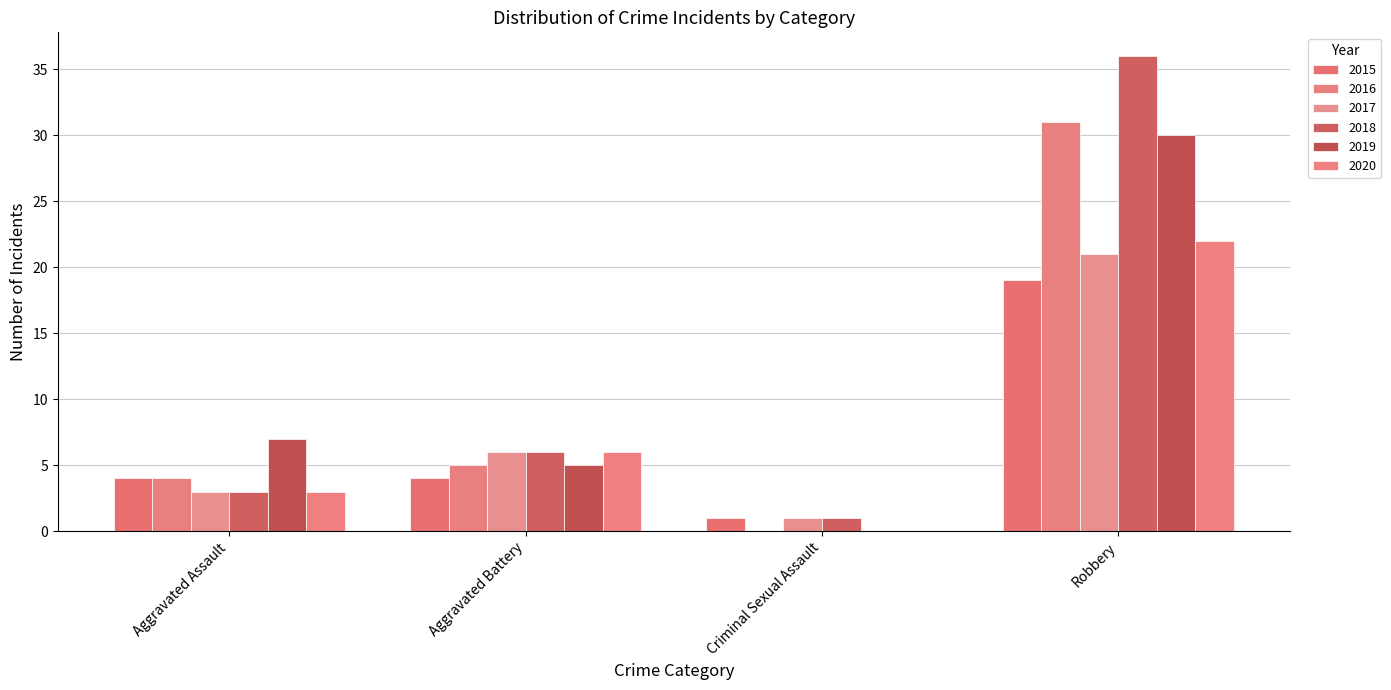

How many groups of bars are there?

4